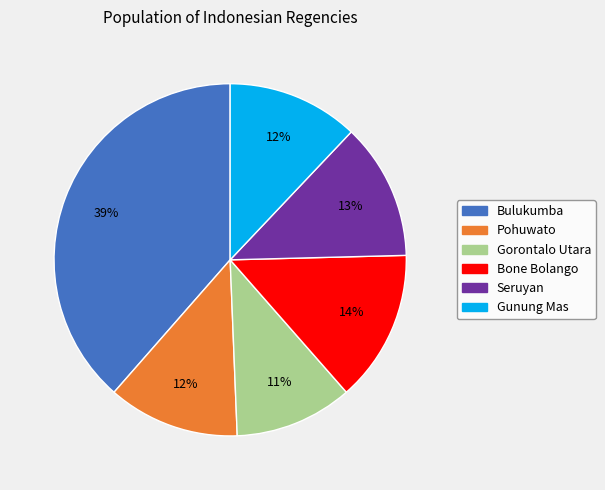

To the nearest percent, what is the difference between the Bulukumba and Seruyan slice percentages?

26%